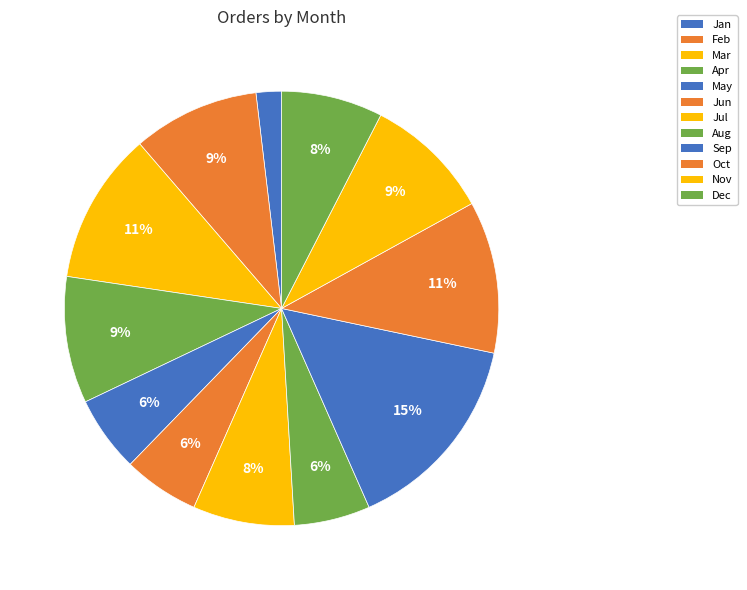

How many slices are in this pie chart?

12